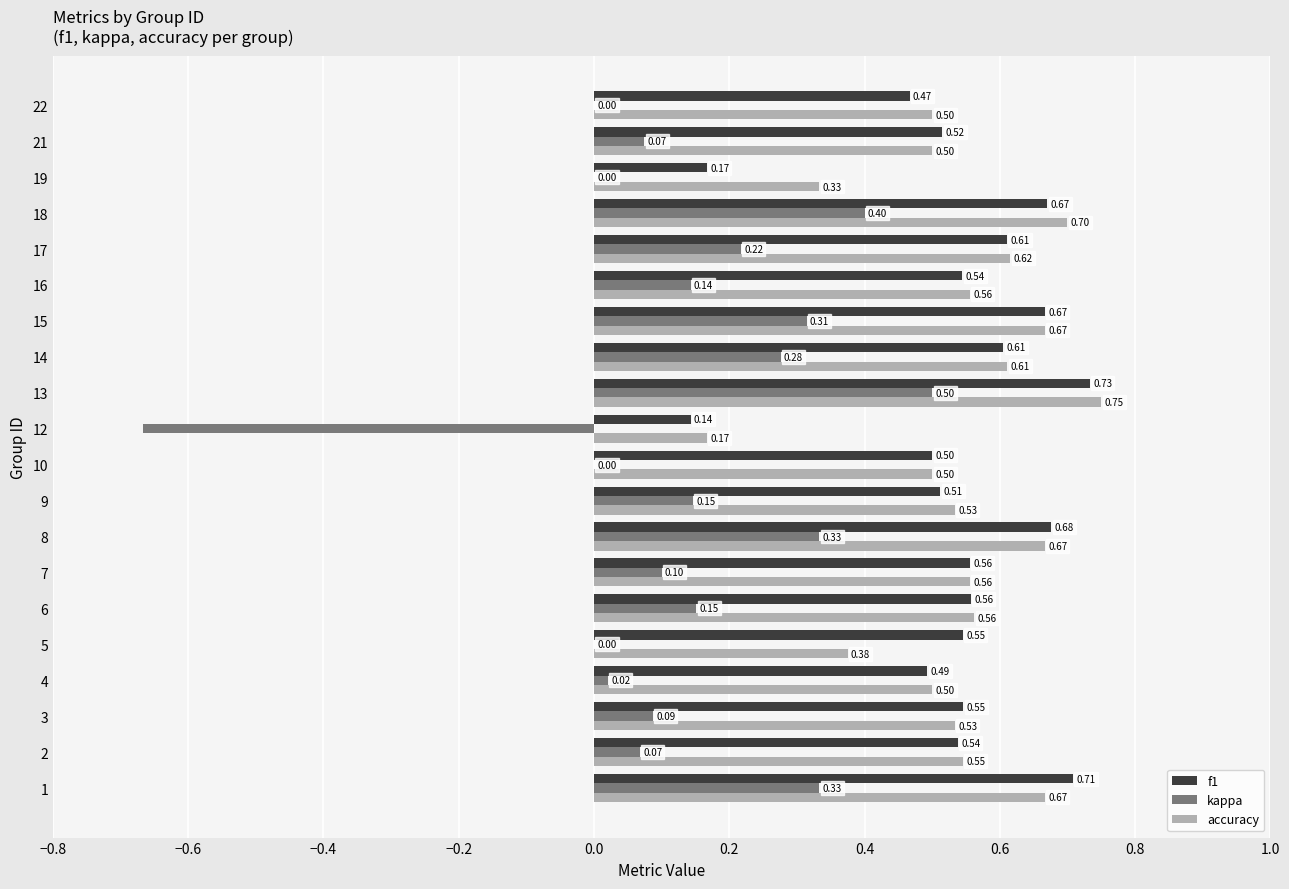

Between 2 and 8, which series saw the biggest shift?

kappa